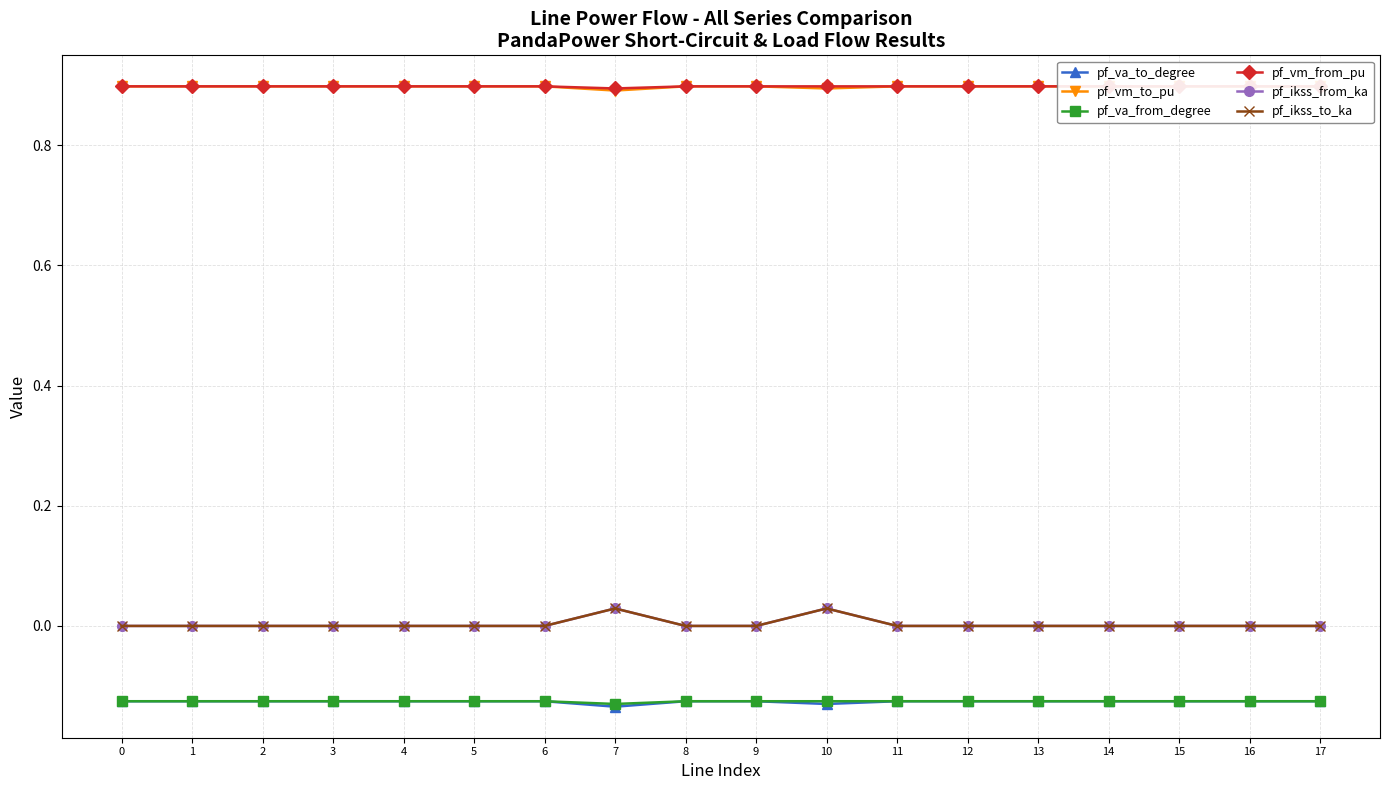

What is the smallest value displayed?

-0.1